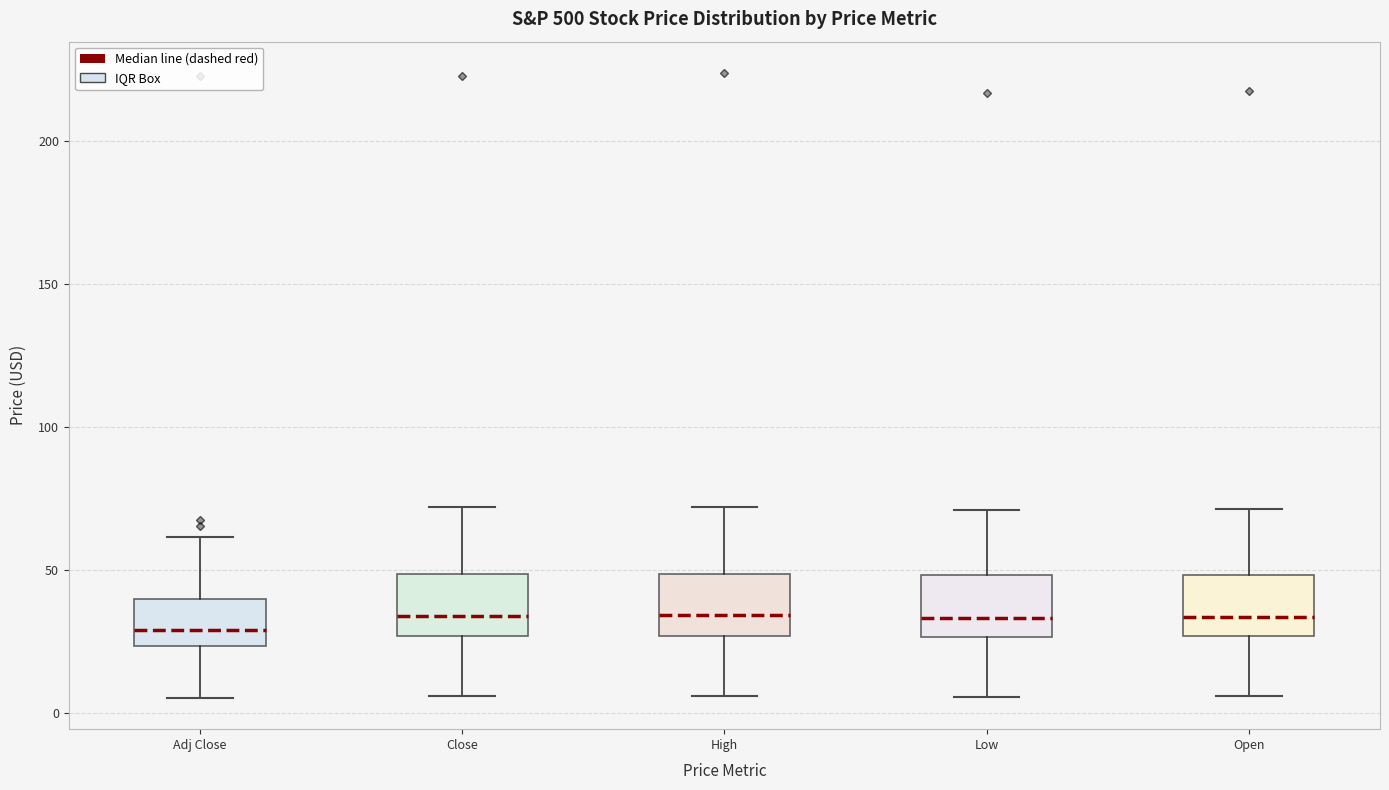

Reading left to right, read every box against the y-axis: the position of its median line, the range the box covers, and the ends of its whiskers. The values are not printed on the chart, so give them approximately, as read against the axis.

Adj Close: median 30, box 25 to 40, whiskers 5 to 60
Close: median 35, box 25 to 50, whiskers 5 to 70
High: median 35, box 25 to 50, whiskers 5 to 70
Low: median 35, box 25 to 50, whiskers 5 to 70
Open: median 35, box 25 to 50, whiskers 5 to 70